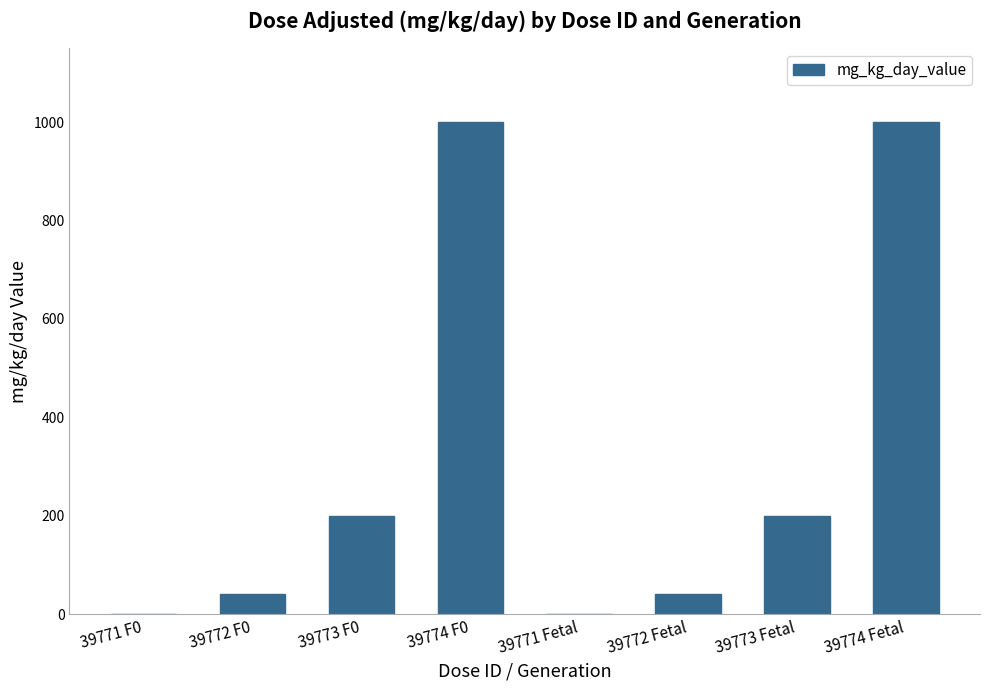

What is the sum of all values?

2480